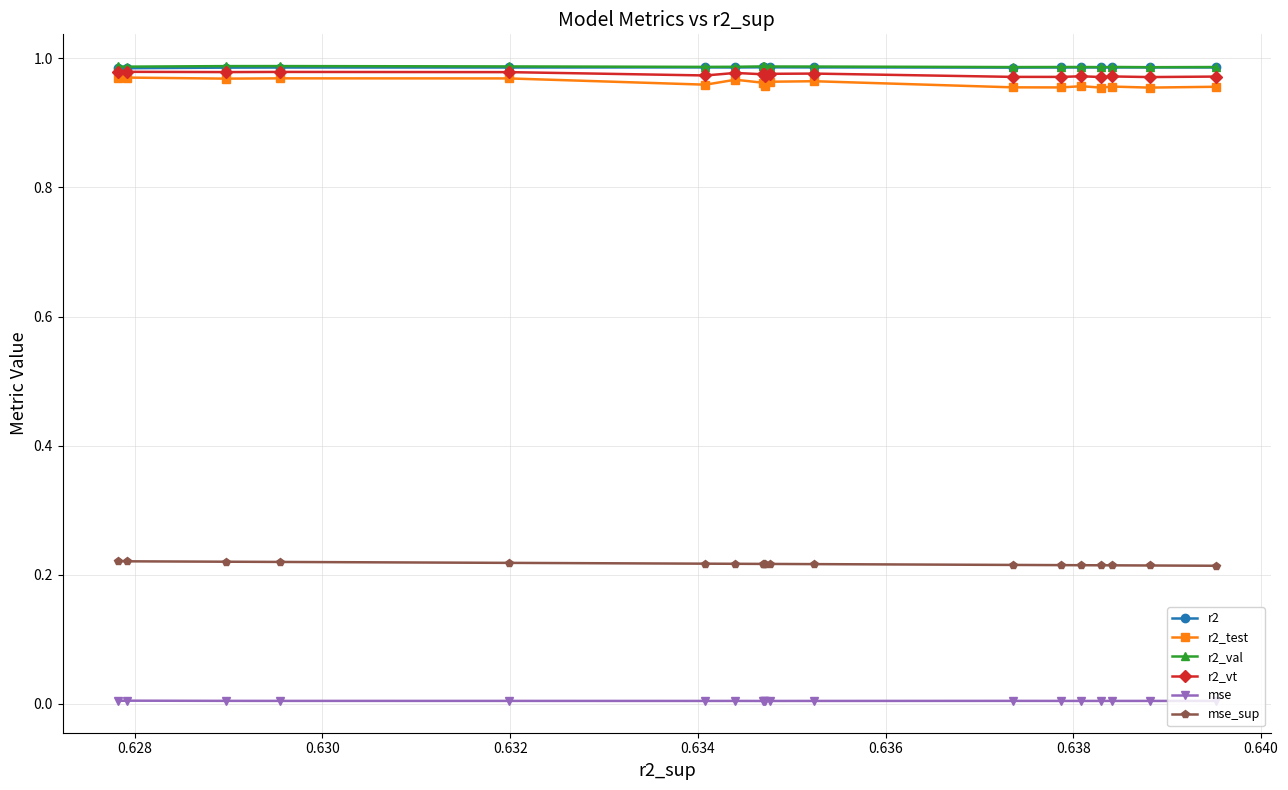

True or false: r2 has more than 2 points higher than both neighbors.

True